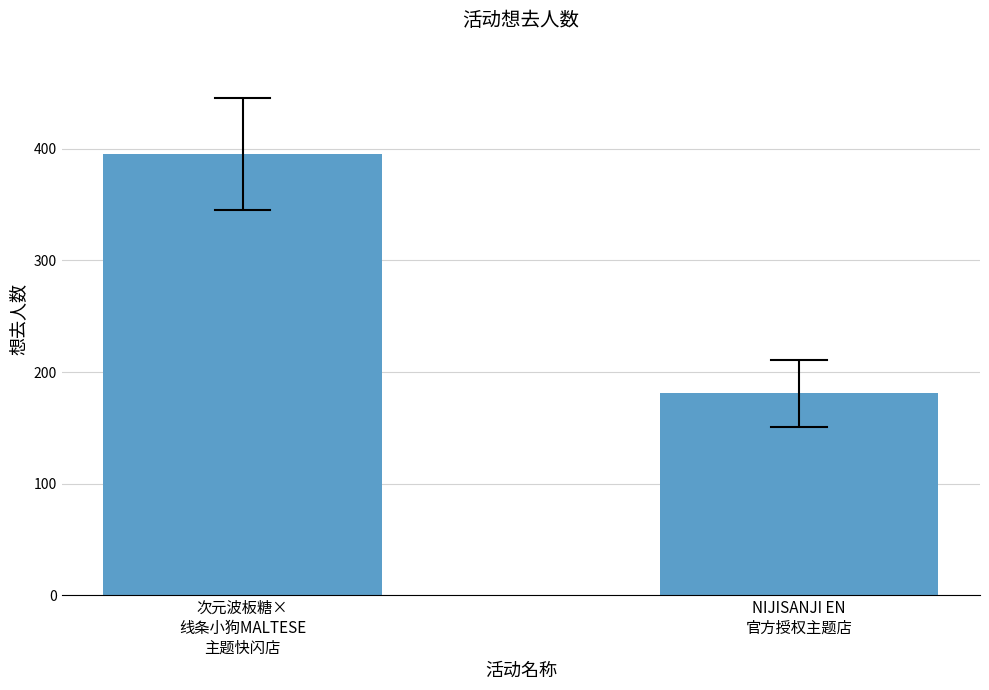

True or false: the data shows 181 at NIJISANJI EN
官方授权主题店.

True